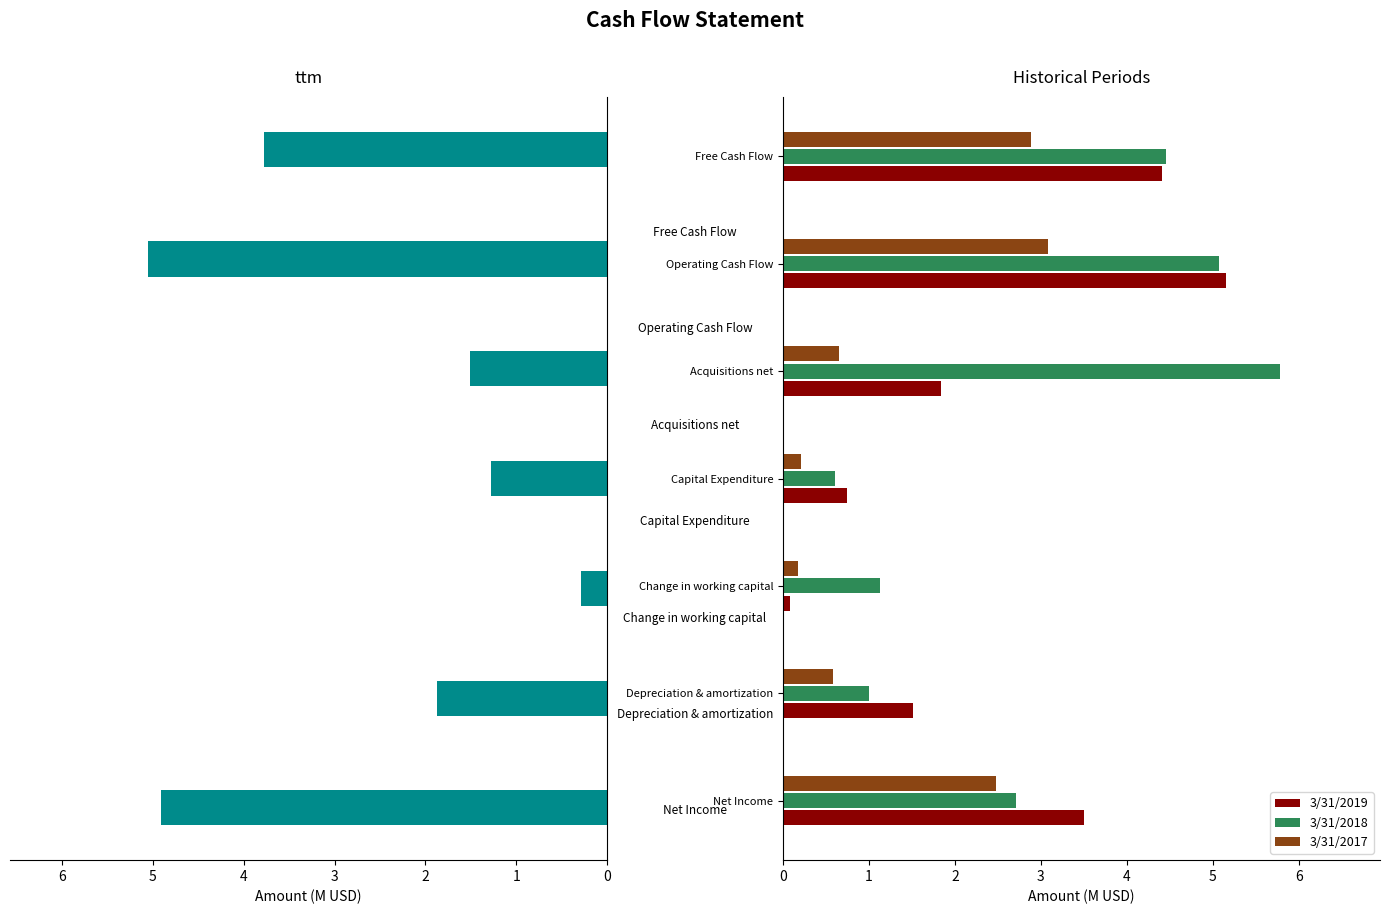

Count the number of categories in the chart.

7